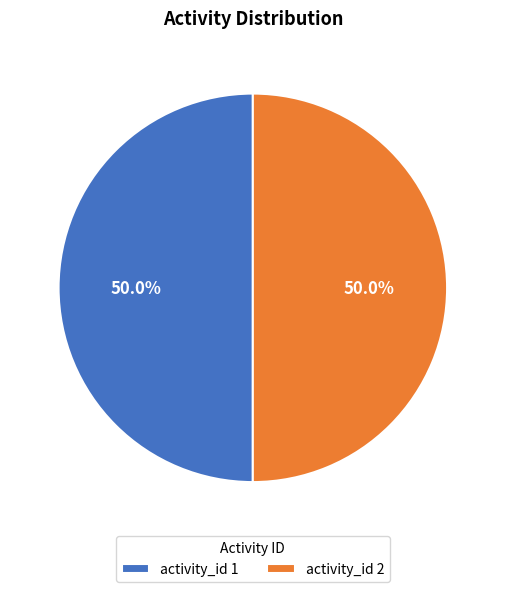

What is the ratio of the value at activity_id 2 to the value at activity_id 1?

1.0